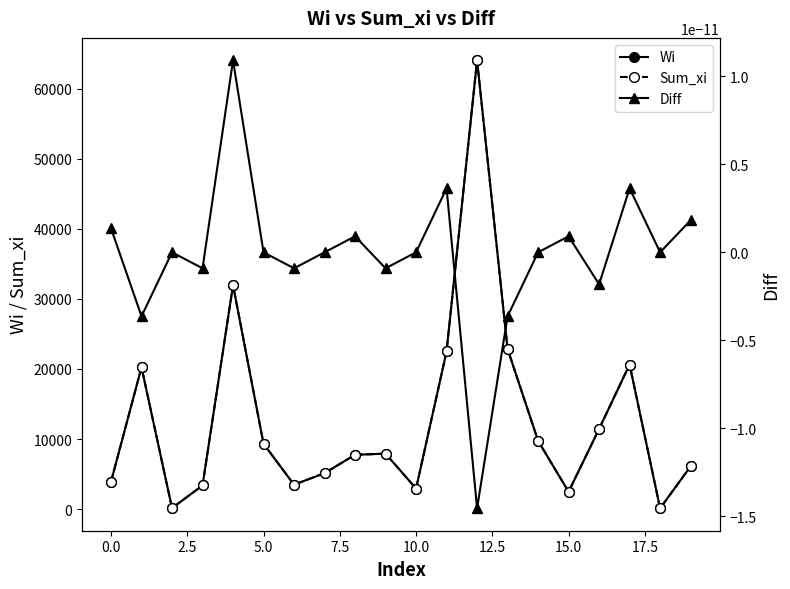

At how many categories does at least one series exceed 52616?

1